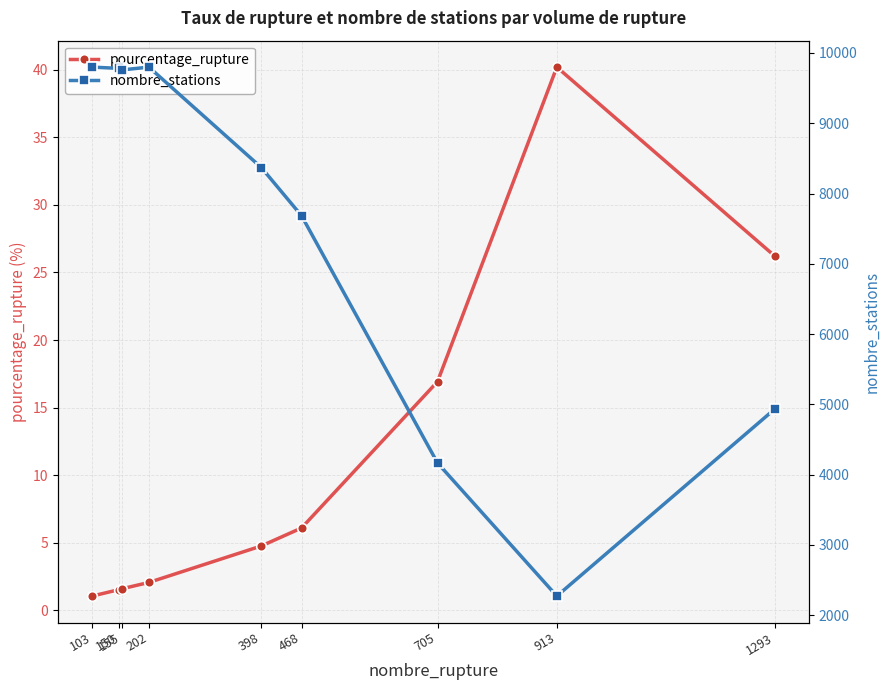

What is the highest value of the pourcentage_rupture series?

40.2